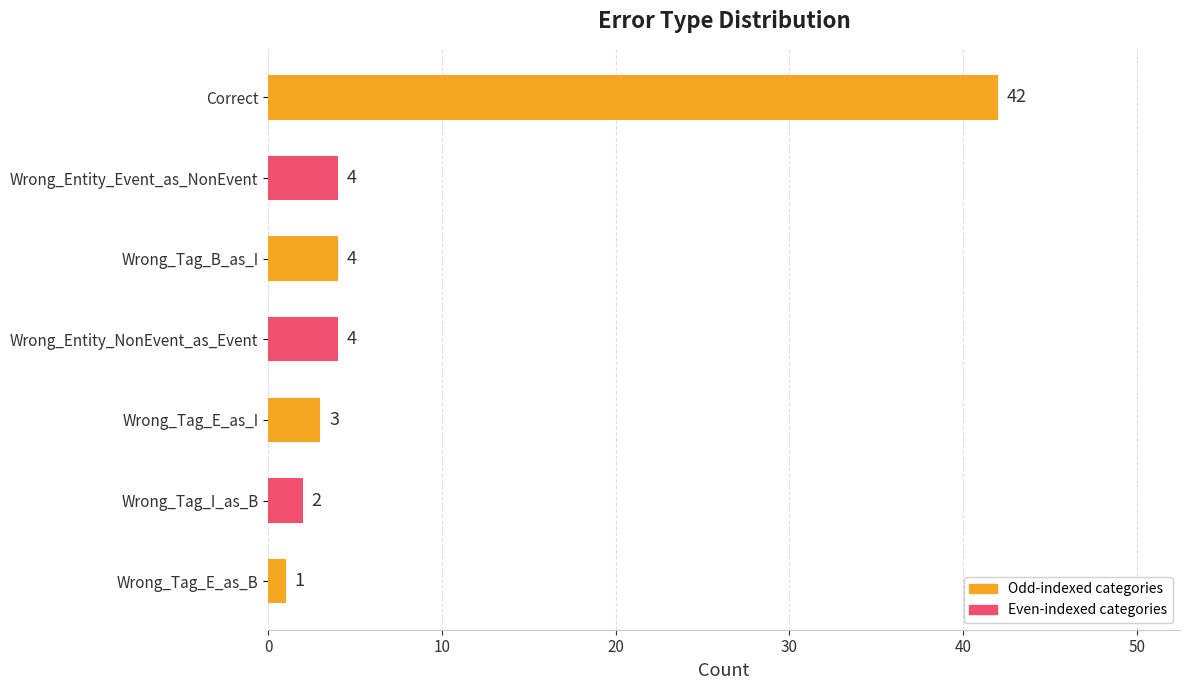

What is the greatest value displayed?

42